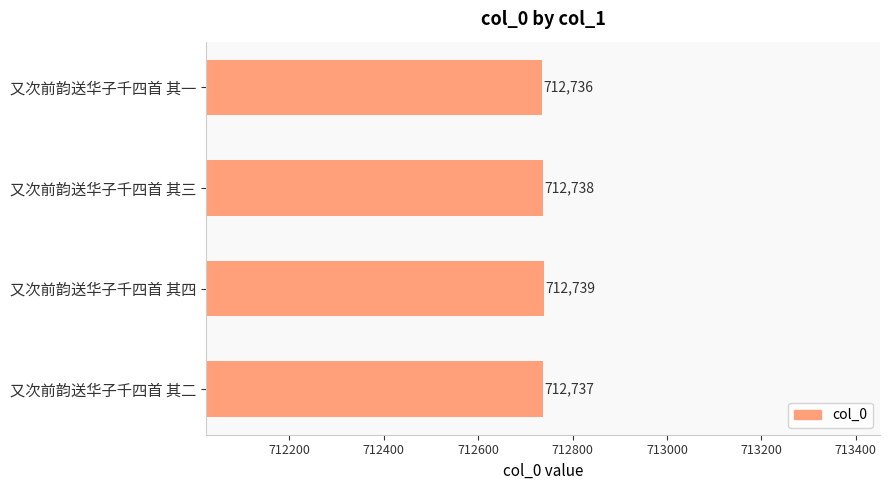

The chart shows a value of 712737 at 又次前韵送华子千四首 其二. True or false?

True